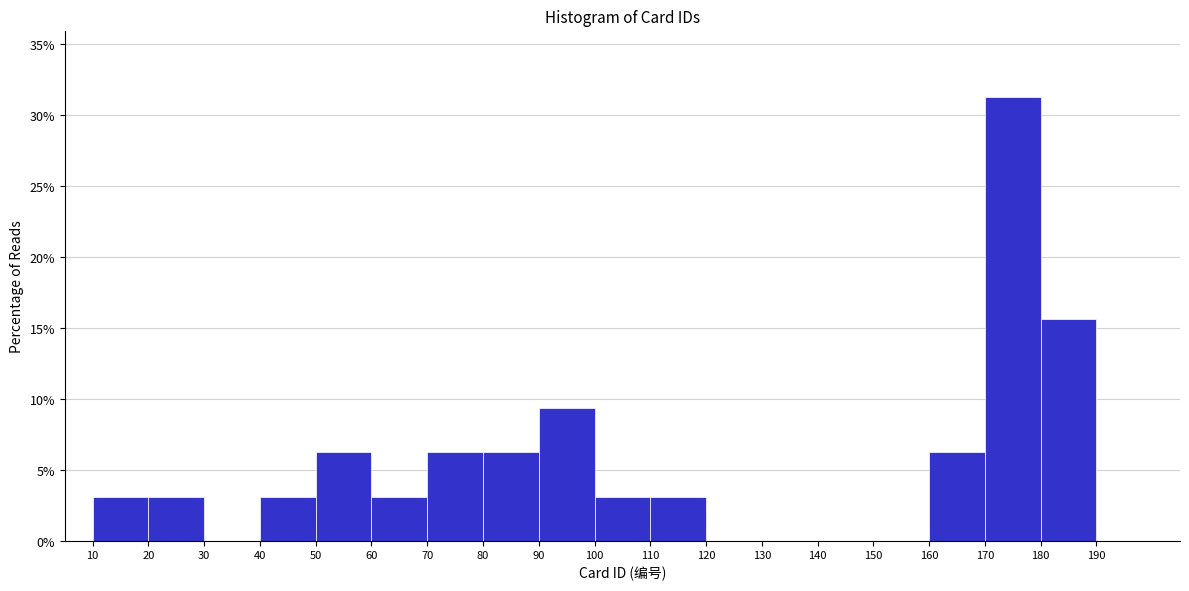

Reading left to right, list every bar in this chart as the range it spans on the x-axis followed by its height. The values are not printed on the chart, so give them approximately, as read against the axis.

10 to 20: 3.0
20 to 30: 3.0
30 to 40: 0
40 to 50: 3.0
50 to 60: 6.5
60 to 70: 3.0
70 to 80: 6.5
80 to 90: 6.5
90 to 100: 9.5
100 to 110: 3.0
110 to 120: 3.0
120 to 130: 0
130 to 140: 0
140 to 150: 0
150 to 160: 0
160 to 170: 6.5
170 to 180: 31.5
180 to 190: 15.5